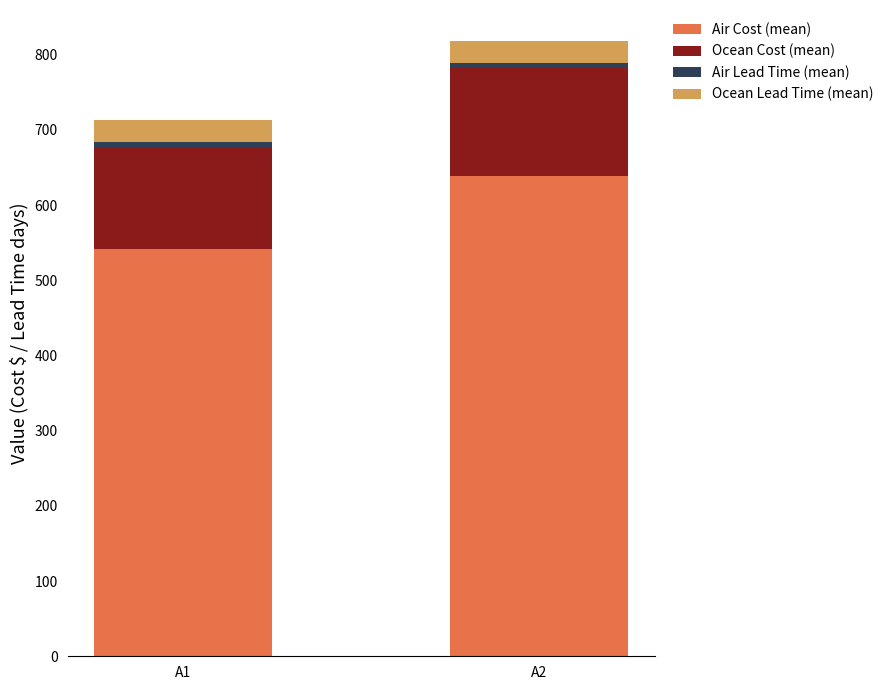

At which label is Air Cost (mean) closest to 590?

A1